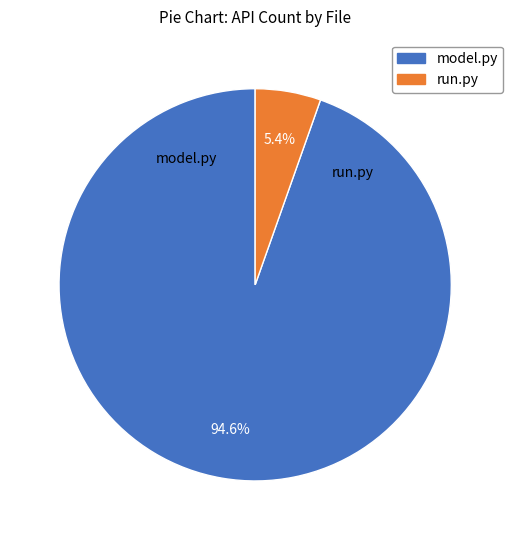

Which has a higher value, run.py or model.py?

model.py